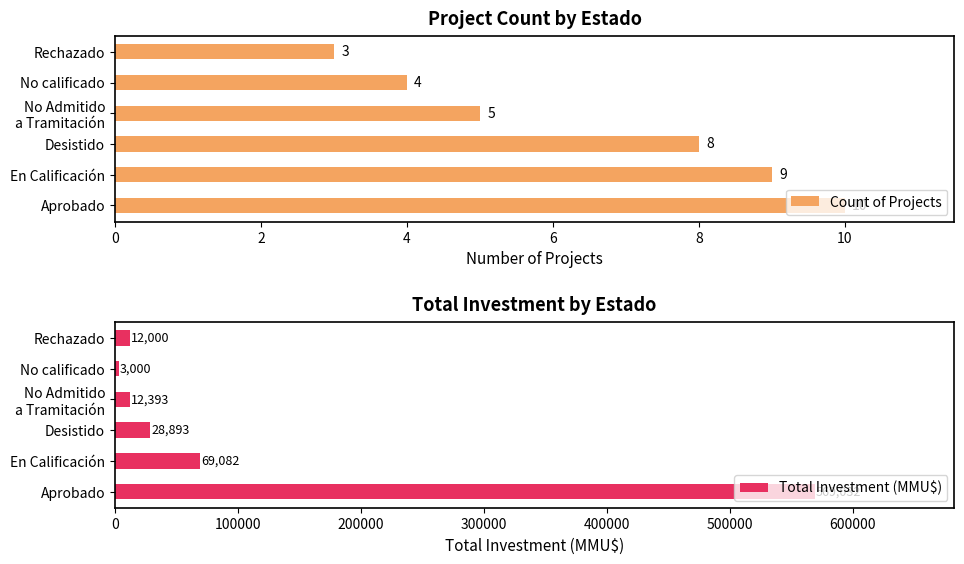

How many data points does each series have?

6